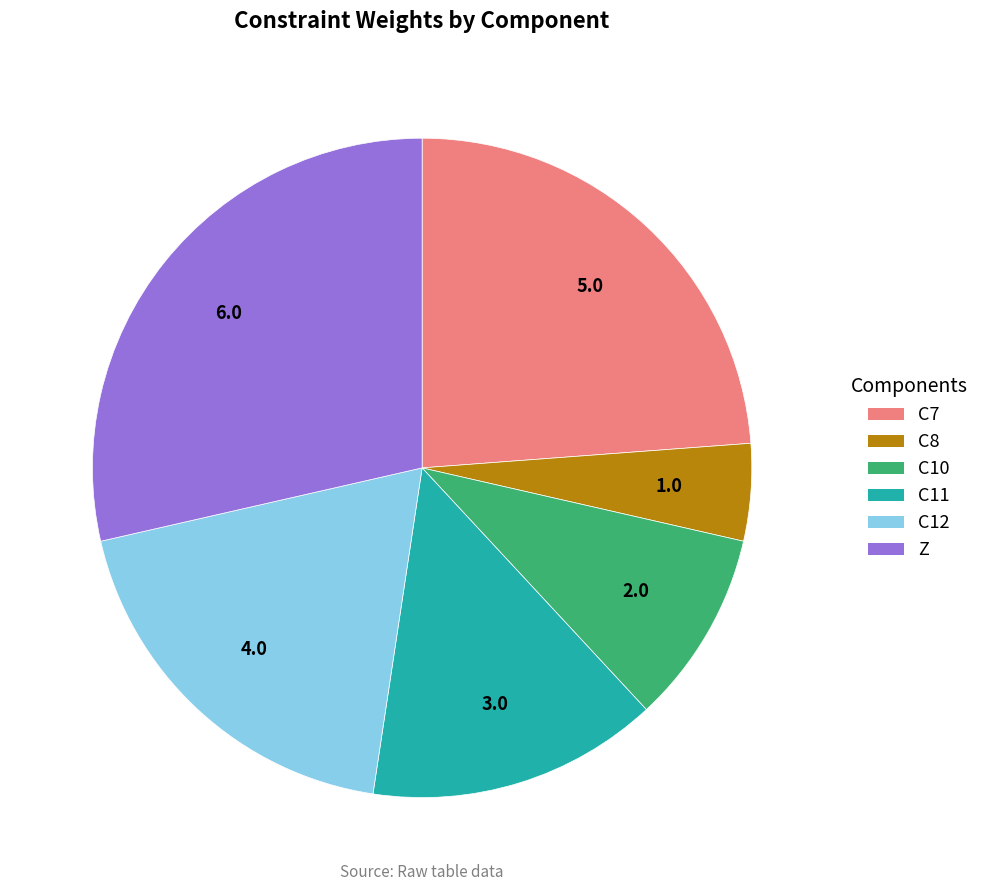

Count the number of slices in the pie.

6